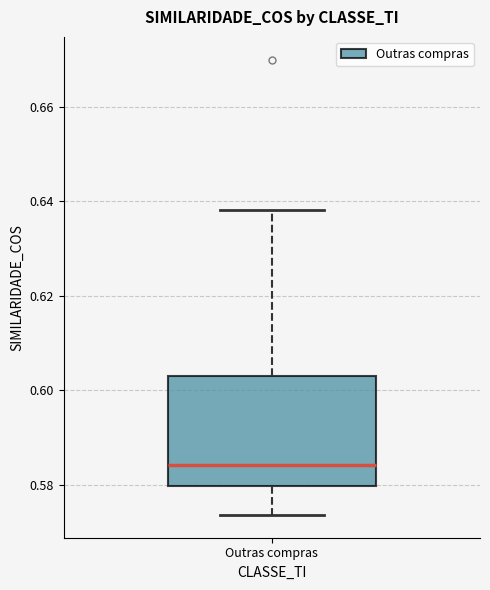

Read this box plot against the y-axis: the position of the median line, the range covered by the box, and the ends of both whiskers. The values are not printed on the chart, so give them approximately, as read against the axis.

median 0.584, box 0.580 to 0.604, whiskers 0.574 to 0.638